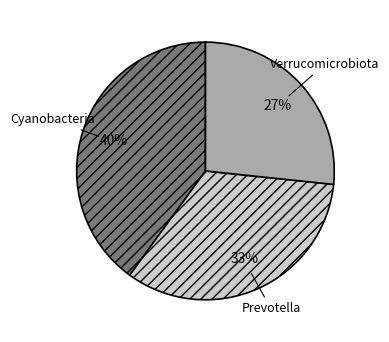

Approximately how many times larger is the value at Verrucomicrobiota compared to Prevotella?

0.8